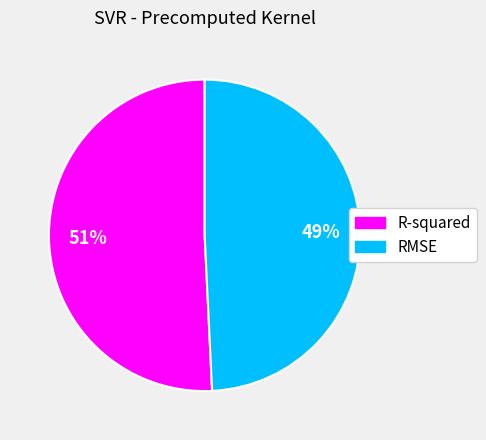

Which category has the biggest portion of the pie?

R-squared